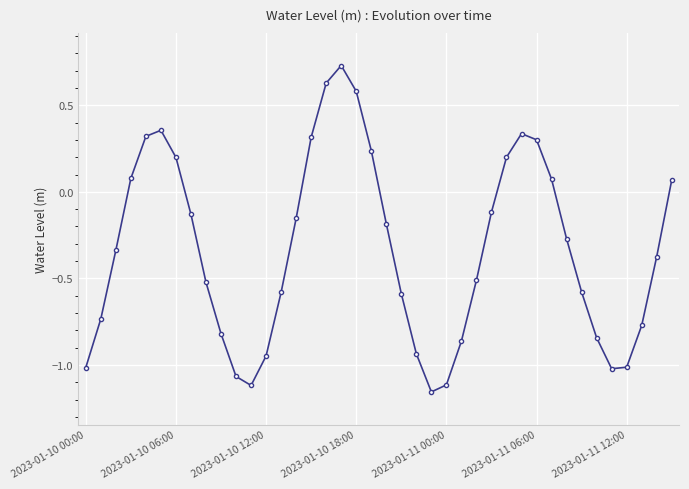

How many interior local peaks (higher than both neighbors) does the data have?

3